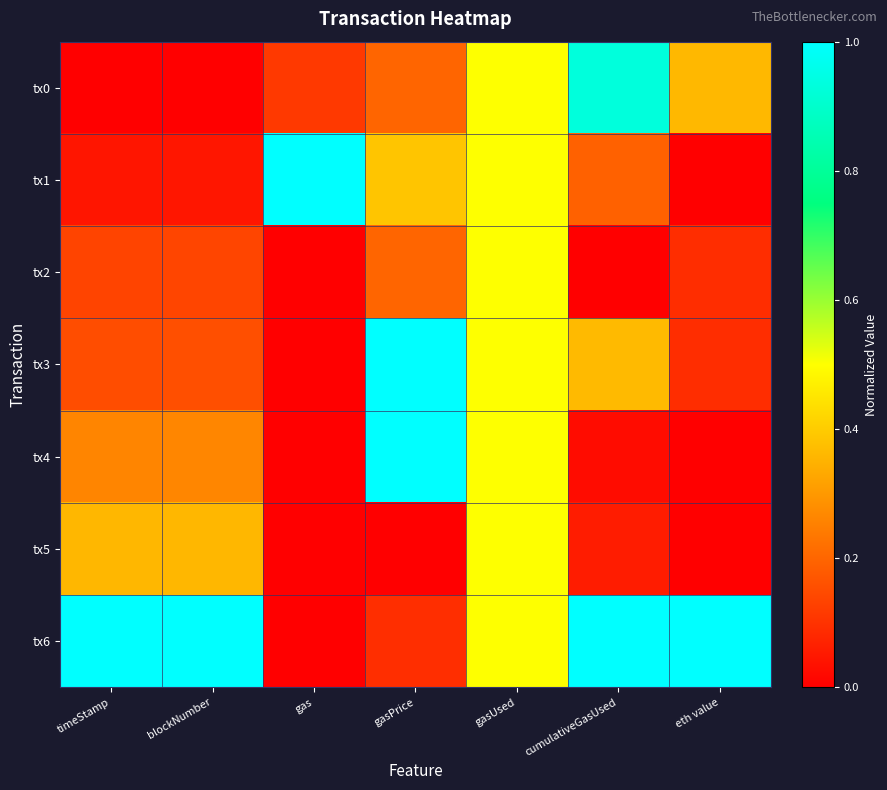

What is the spread (max minus min) of values at blockNumber?

1.0